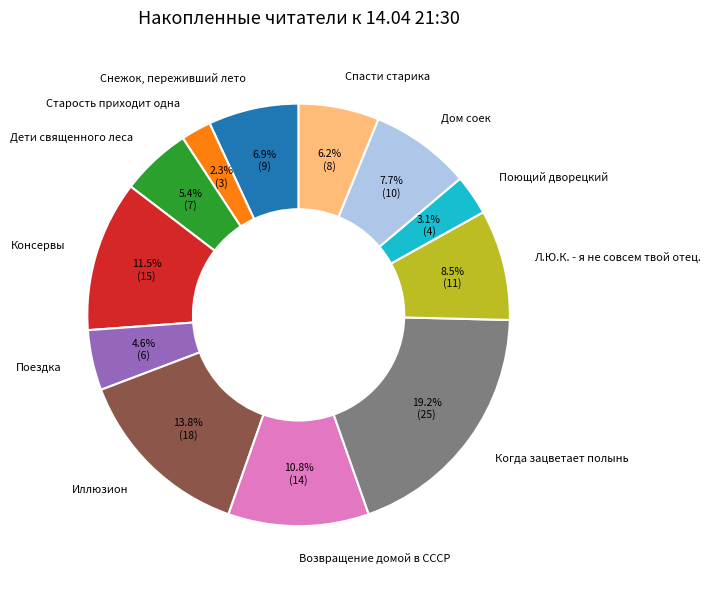

Is the sum of Поездка and Возвращение домой в СССР greater than half?

No